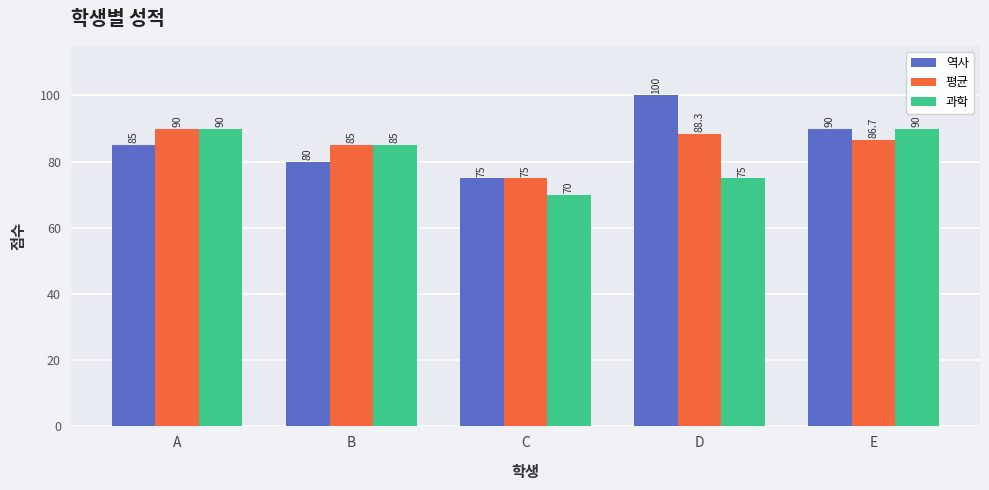

The value of 역사 at E is 90.0. True or false?

True